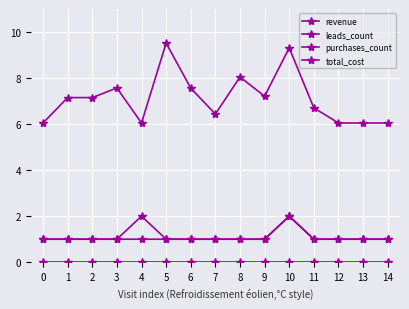

Count the number of categories in the chart.

15